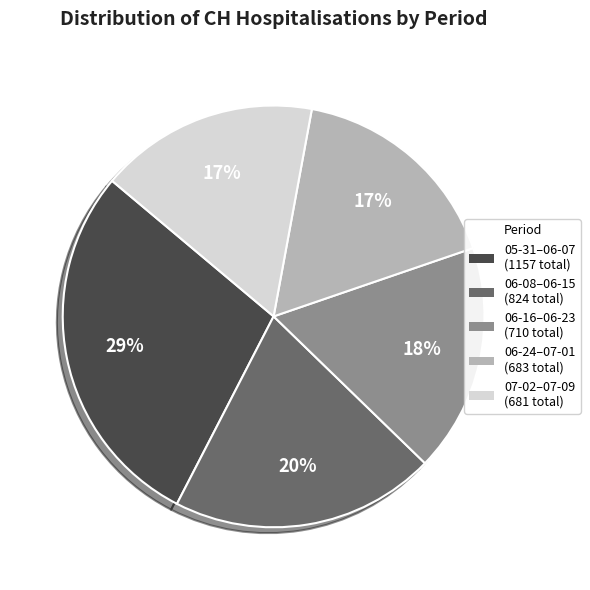

To the nearest percent, what is the difference between the largest and smallest slice percentages?

12%